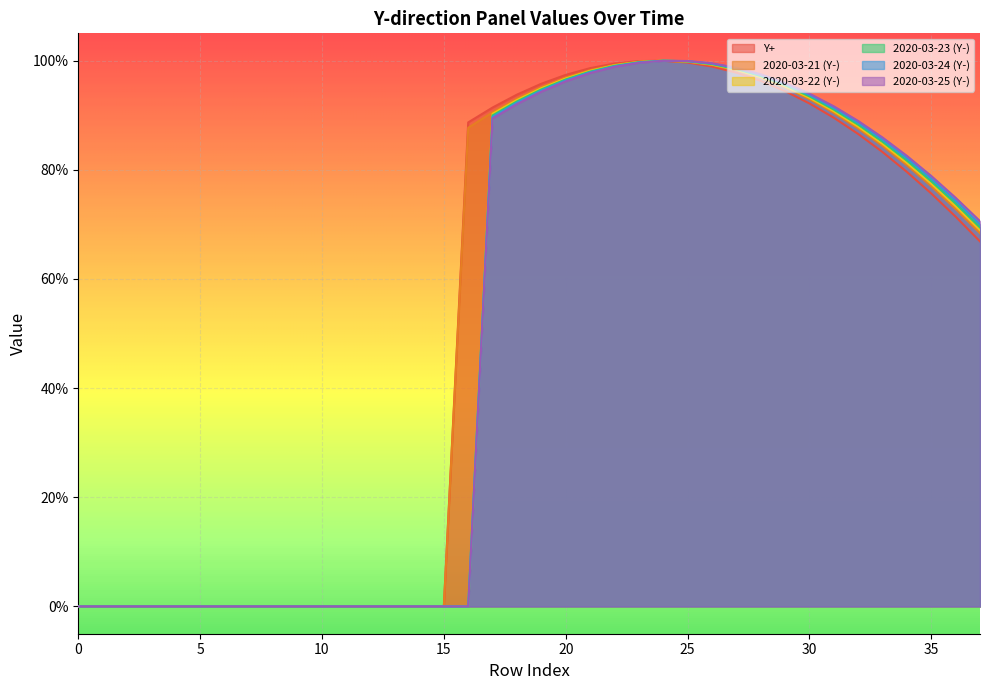

Does the chart display data point markers on the line(s)?

No